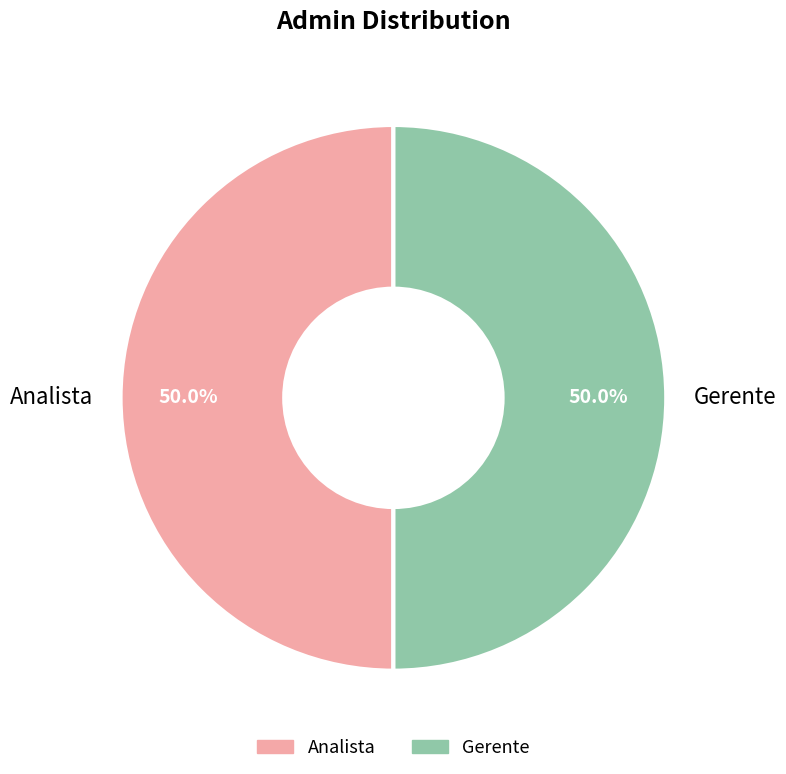

Is the sum of Gerente and Analista greater than half?

Yes